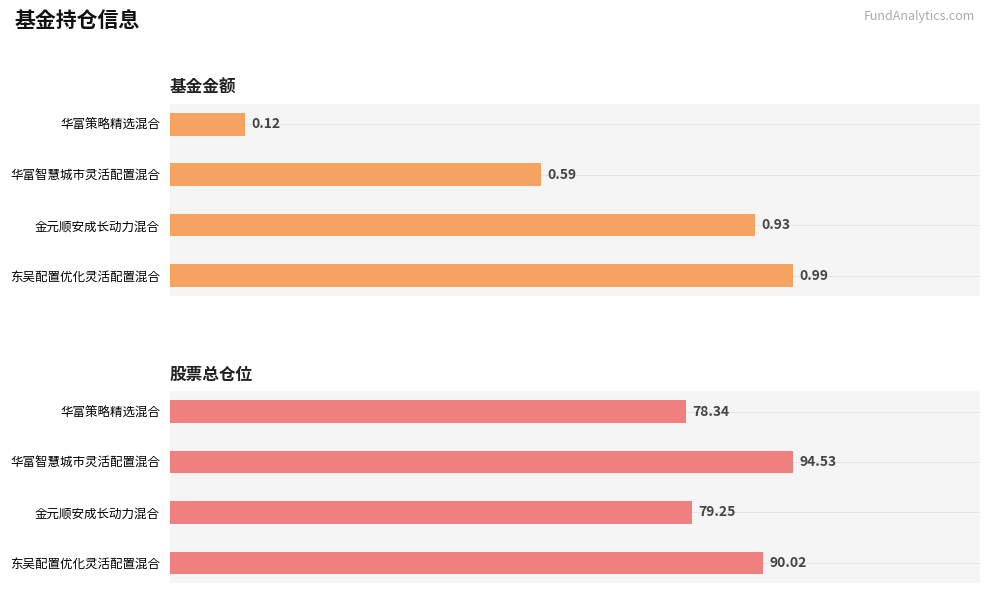

Reading left to right, list all the values displayed in this chart.

基金金额: 1.0	0.9	0.6	0.1
股票总仓位: 90.0	79.2	94.5	78.3